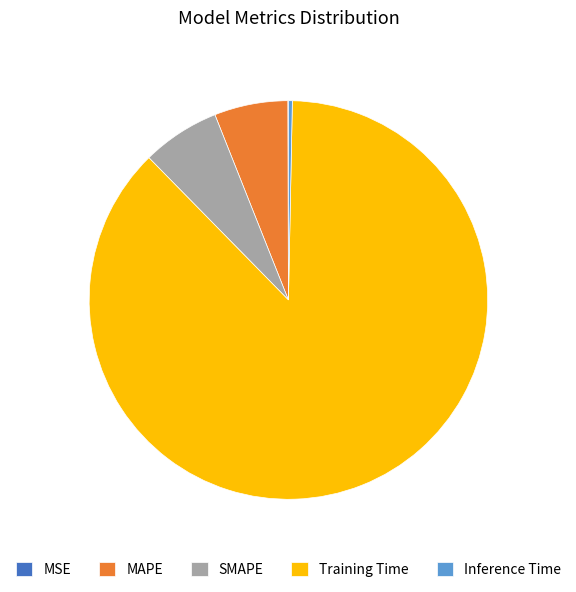

Which category accounts for the majority?

Training Time